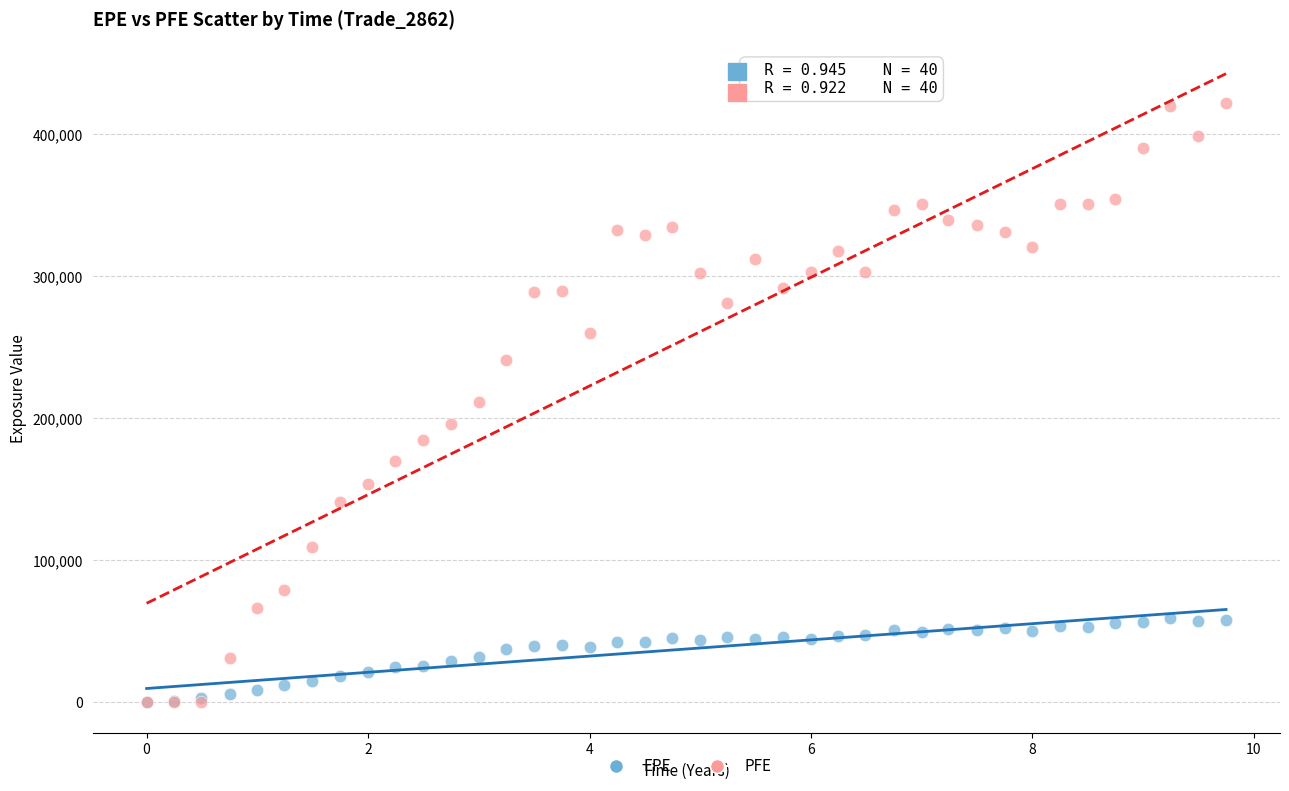

What are all the series names shown in the legend?

EPE, PFE